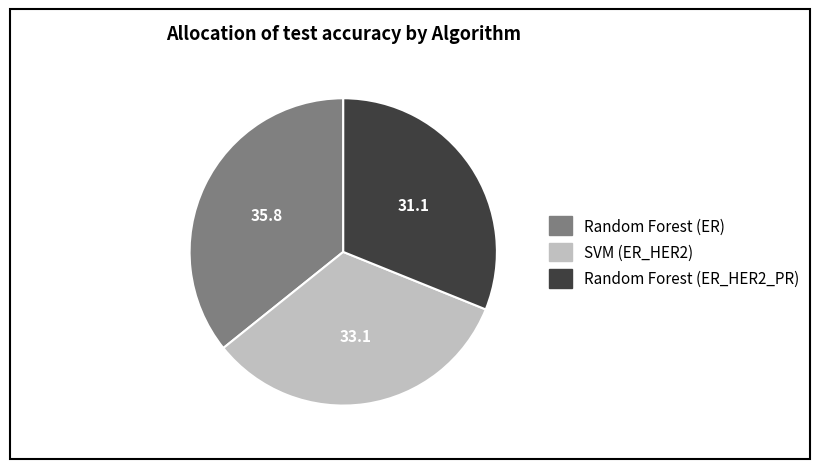

The SVM (ER_HER2) slice represents 20% of the pie. True or false?

False